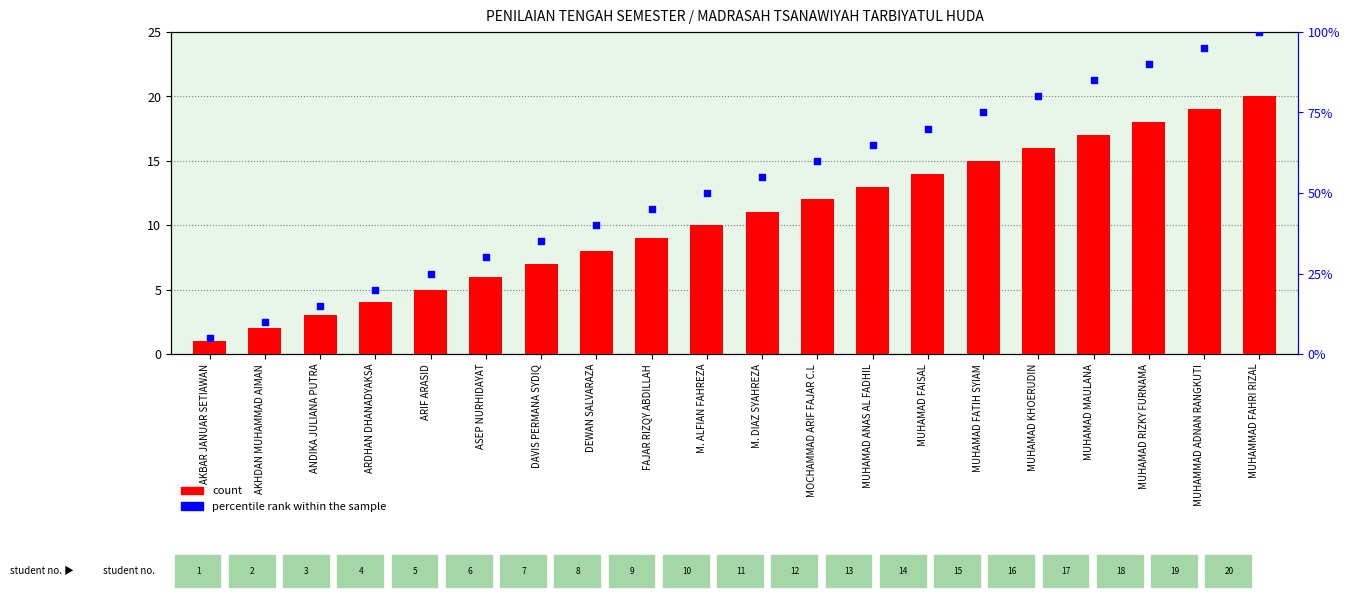

At which category is the sum across all series the highest?

MUHAMMAD FAHRI RIZAL